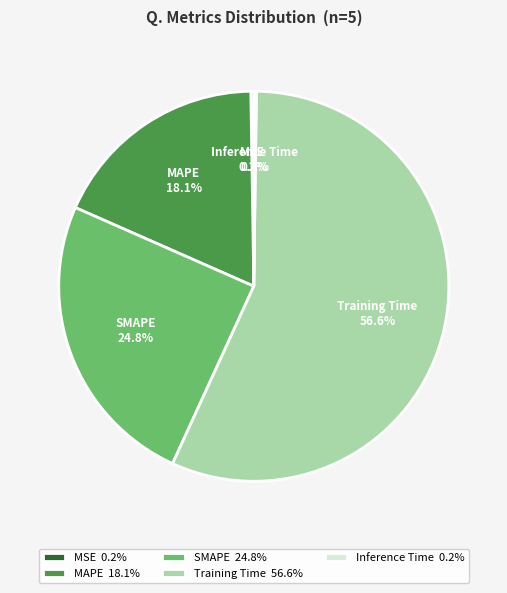

What percentage is NOT represented by SMAPE 24.8%?

75.2%